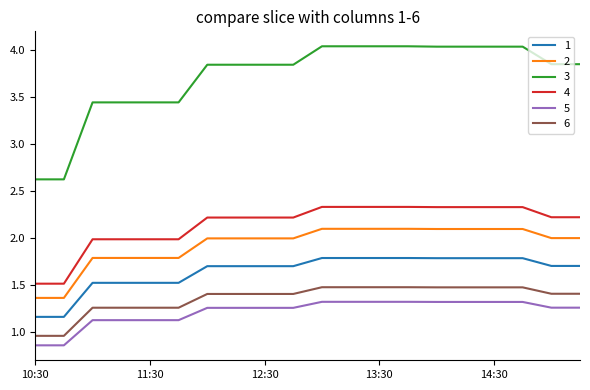

Which series has the largest total across all categories?

3